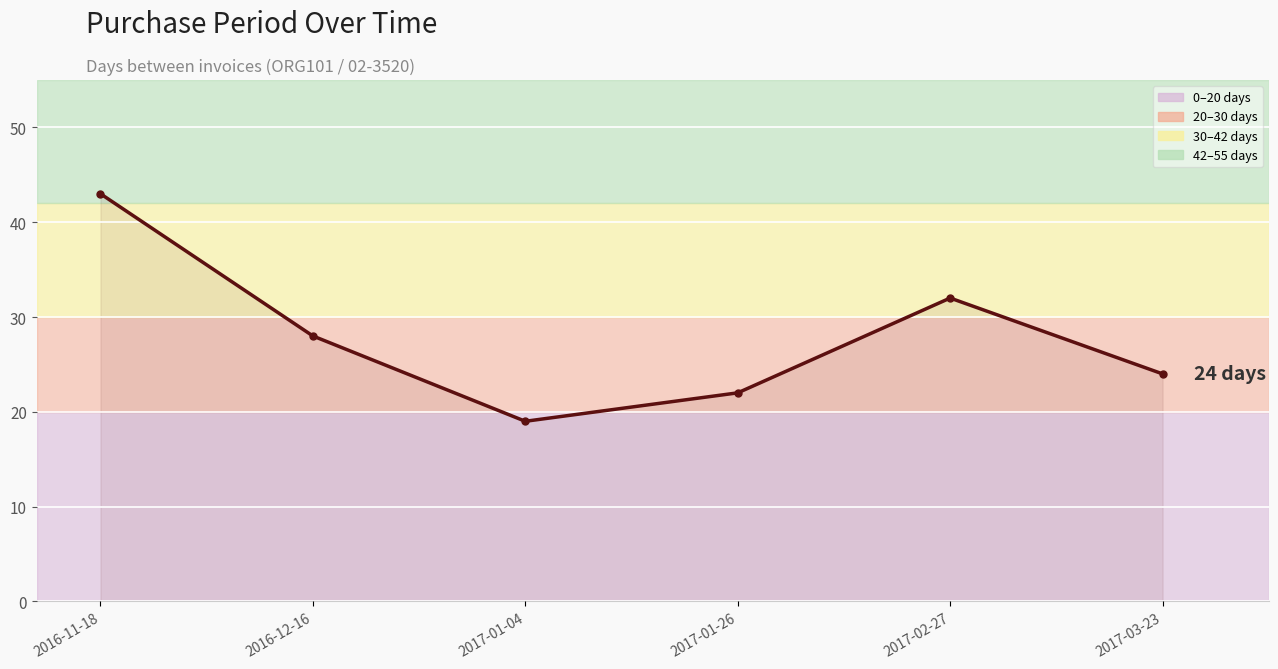

Reading left to right, what are all the values shown in this chart?

43	28	19	22	32	24